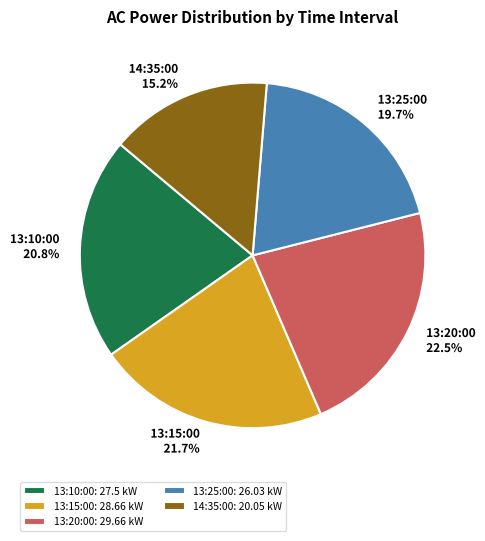

True or false: 14:35:00 accounts for 27% of the total.

False